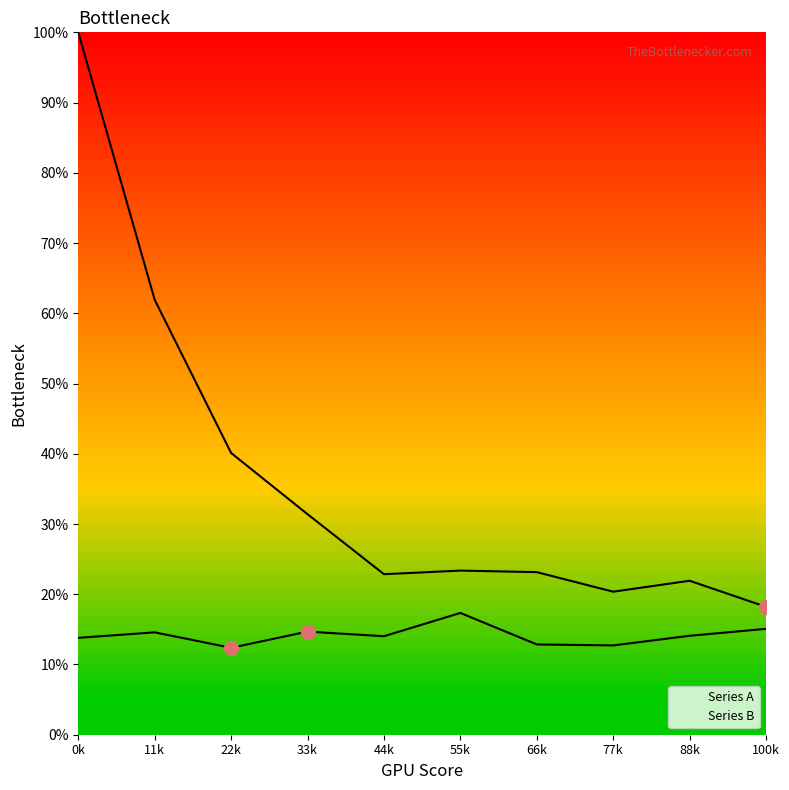

Where is the data nearest to the value 59?

11k